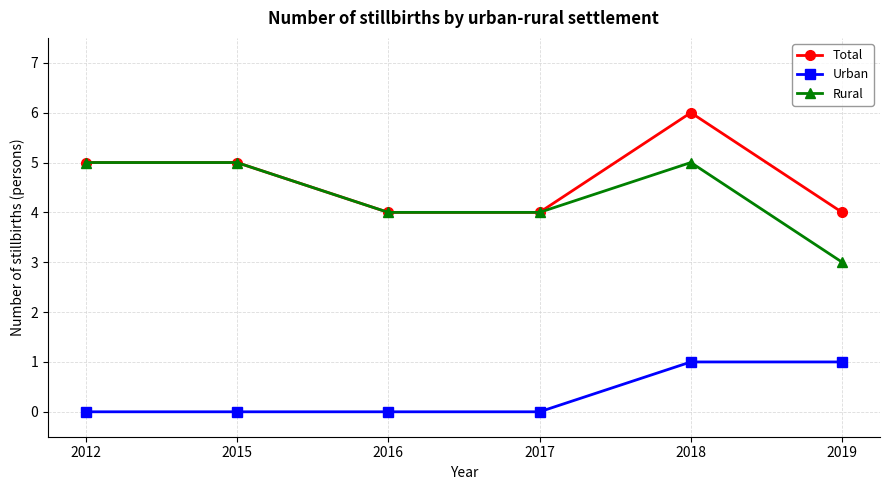

What is the maximum value for Total?

6